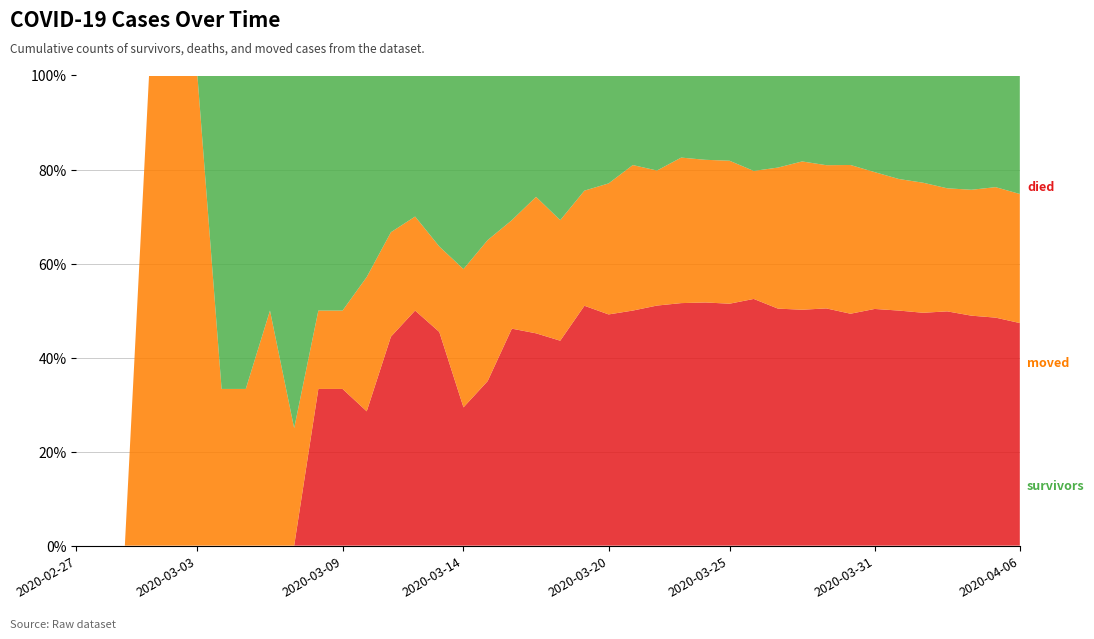

Reading right to left, transcribe all the data shown in this chart.

survivors: 2020-04-06=190	2020-04-05=166	2020-04-04=157	2020-04-03=143	2020-04-02=122	2020-04-01=107	2020-03-31=89	2020-03-30=71	2020-03-29=62	2020-03-28=51	2020-03-27=47	2020-03-26=41	2020-03-25=31	2020-03-24=26	2020-03-23=22	2020-03-22=19	2020-03-21=16	2020-03-20=14	2020-03-19=12	2020-03-18=12	2020-03-17=8	2020-03-16=8	2020-03-15=7	2020-03-14=7	2020-03-13=4	2020-03-12=3	2020-03-11=3	2020-03-10=3	2020-03-09=3	2020-03-08=3	2020-03-07=3	2020-03-06=2	2020-03-05=2	2020-03-04=2	2020-03-03=0	2020-03-02=0	2020-03-01=0	2020-02-29=0	2020-02-28=0	2020-02-27=0
died: 2020-04-06=357	2020-04-05=339	2020-04-04=316	2020-04-03=297	2020-04-02=265	2020-04-01=243	2020-03-31=218	2020-03-30=184	2020-03-29=164	2020-03-28=140	2020-03-27=121	2020-03-26=106	2020-03-25=88	2020-03-24=75	2020-03-23=65	2020-03-22=48	2020-03-21=42	2020-03-20=30	2020-03-19=25	2020-03-18=17	2020-03-17=14	2020-03-16=12	2020-03-15=7	2020-03-14=5	2020-03-13=5	2020-03-12=5	2020-03-11=4	2020-03-10=2	2020-03-09=2	2020-03-08=2	2020-03-07=0	2020-03-06=0	2020-03-05=0	2020-03-04=0	2020-03-03=0	2020-03-02=0	2020-03-01=0	2020-02-29=0	2020-02-28=0	2020-02-27=0
moved: 2020-04-06=207	2020-04-05=194	2020-04-04=173	2020-04-03=156	2020-04-02=148	2020-04-01=136	2020-03-31=126	2020-03-30=118	2020-03-29=99	2020-03-28=88	2020-03-27=72	2020-03-26=55	2020-03-25=52	2020-03-24=44	2020-03-23=39	2020-03-22=27	2020-03-21=26	2020-03-20=17	2020-03-19=12	2020-03-18=10	2020-03-17=9	2020-03-16=6	2020-03-15=6	2020-03-14=5	2020-03-13=2	2020-03-12=2	2020-03-11=2	2020-03-10=2	2020-03-09=1	2020-03-08=1	2020-03-07=1	2020-03-06=2	2020-03-05=1	2020-03-04=1	2020-03-03=1	2020-03-02=1	2020-03-01=1	2020-02-29=0	2020-02-28=0	2020-02-27=0